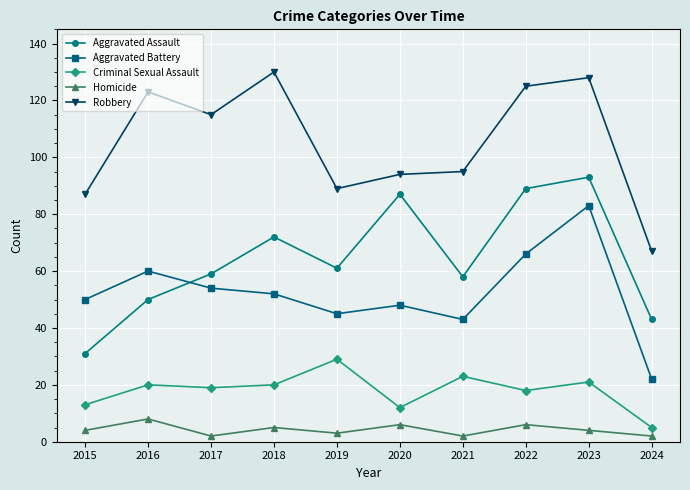

Between 2018 and 2019, which series saw the biggest shift?

Robbery